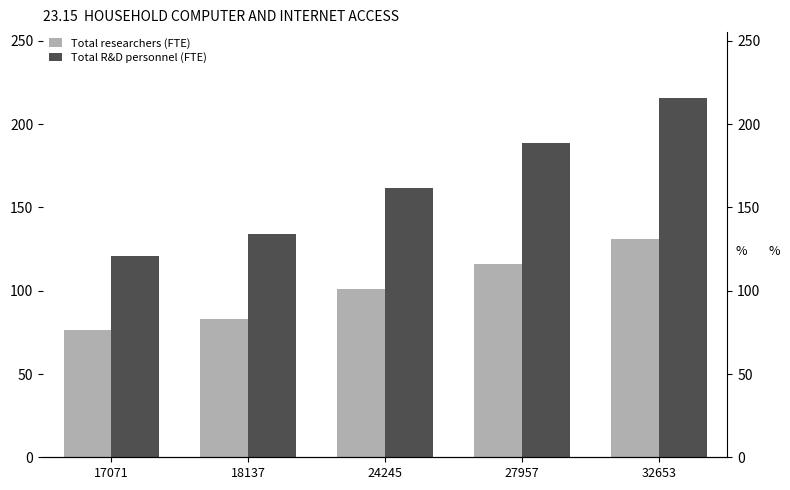

What is the sum of the Total researchers (FTE) values at 32653 and 17071?

207.7